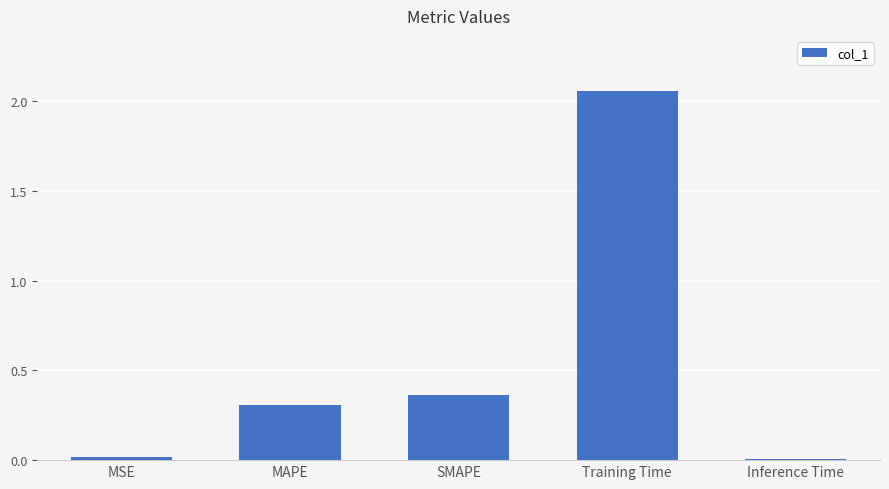

Count the number of categories in the chart.

5